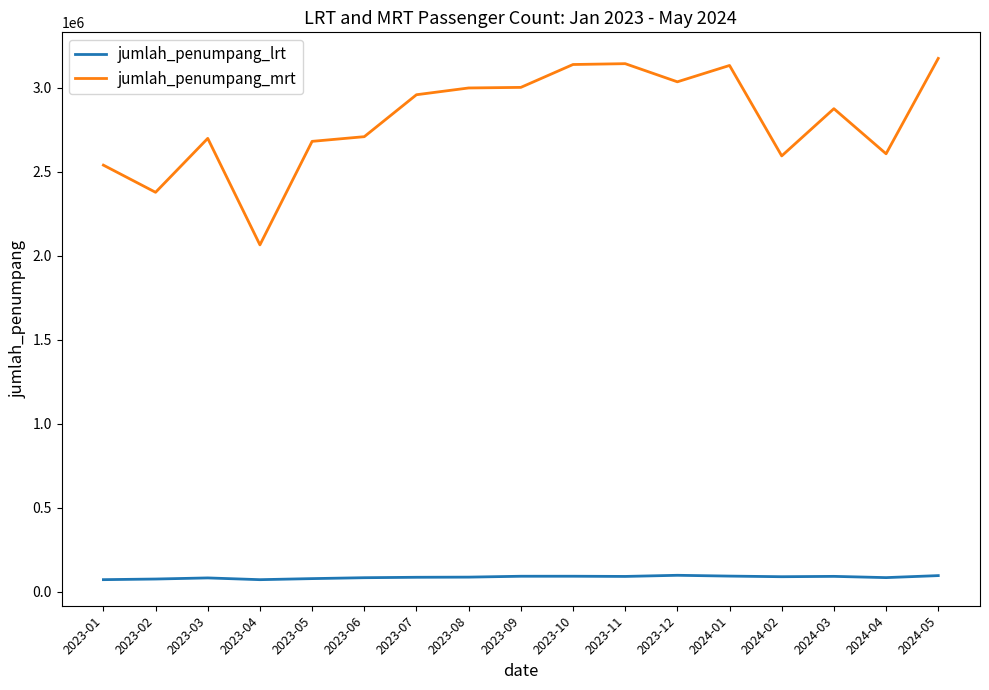

What is the difference between the highest and lowest values at 2023-10?

3046562